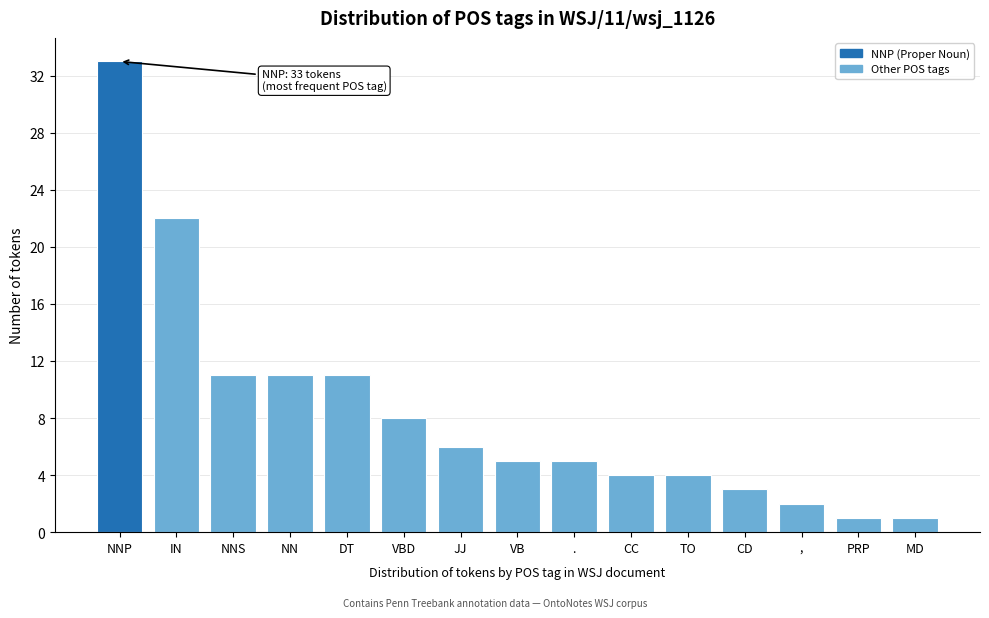

Reading left to right, transcribe all the data shown in this chart.

NNP=33	IN=22	NNS=11	NN=11	DT=11	VBD=8	JJ=6	VB=5	.=5	CC=4	TO=4	CD=3	,=2	PRP=1	MD=1